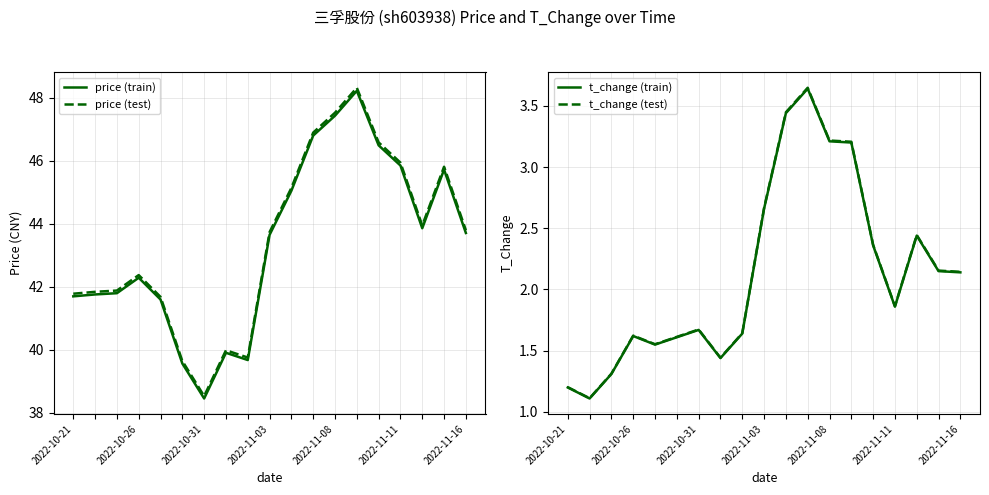

Count the number of categories in the chart.

19